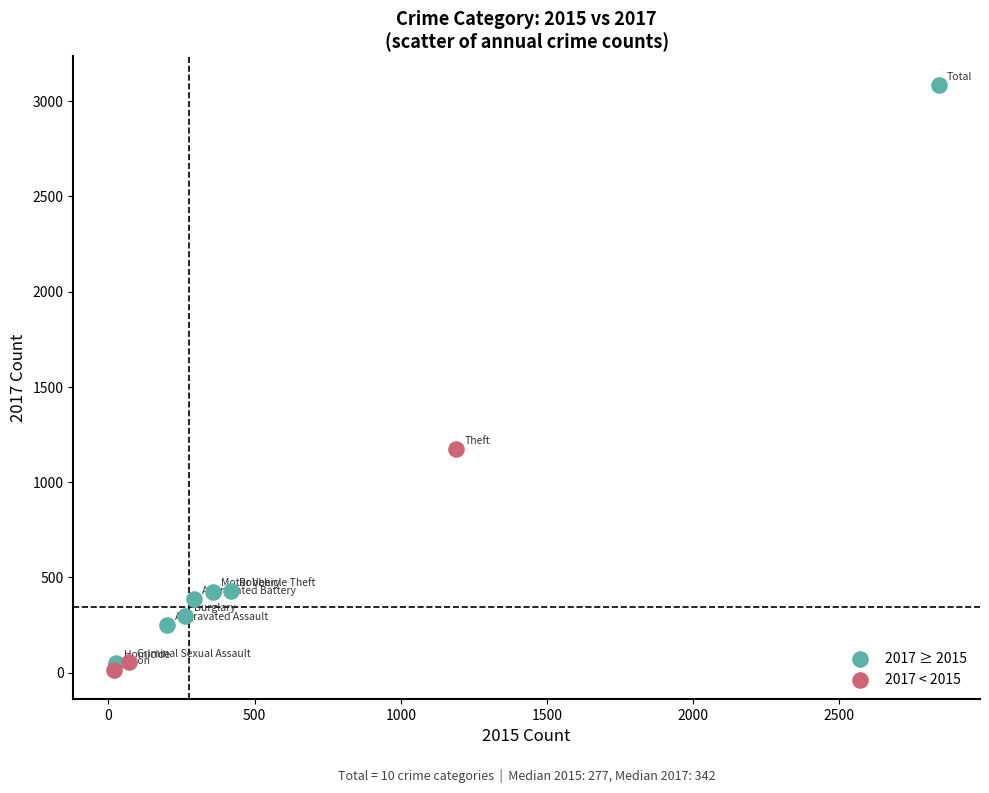

Which series reaches the maximum Y coordinate?

2017 ≥ 2015